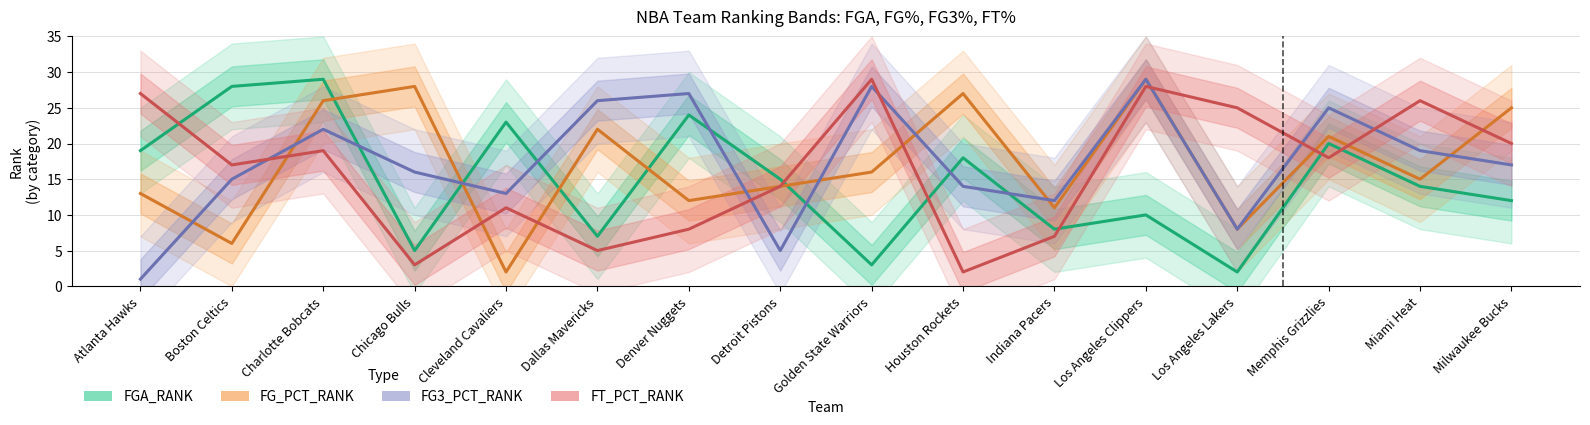

At which category does the chart reach its minimum across all series?

Atlanta Hawks